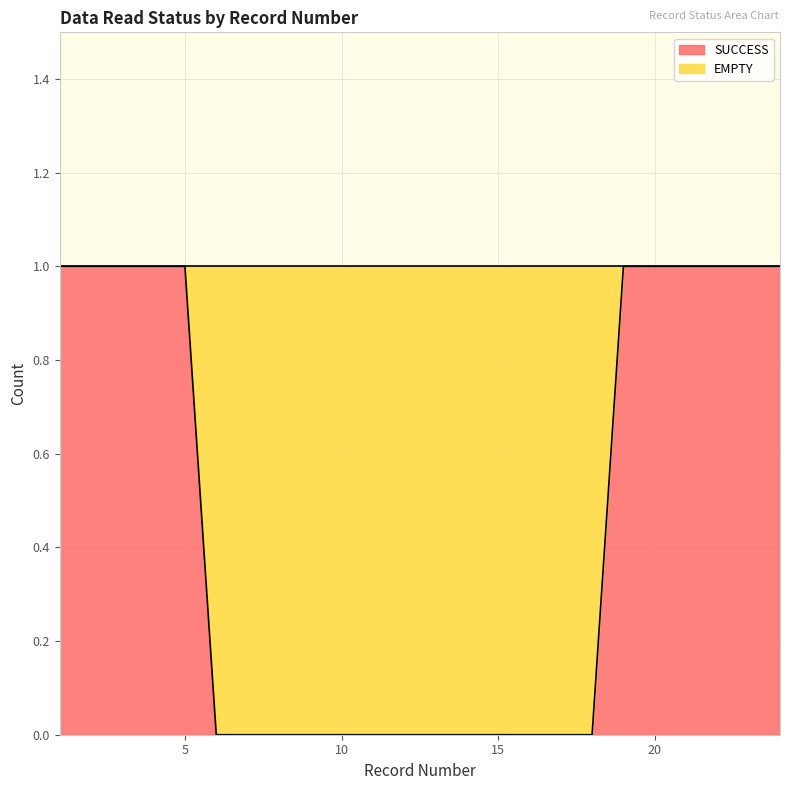

Reading left to right, list all the values displayed in this chart.

1	1	1	1	1	0	0	0	0	0	0	0	0	0	0	0	0	0	1	1	1	1	1	1